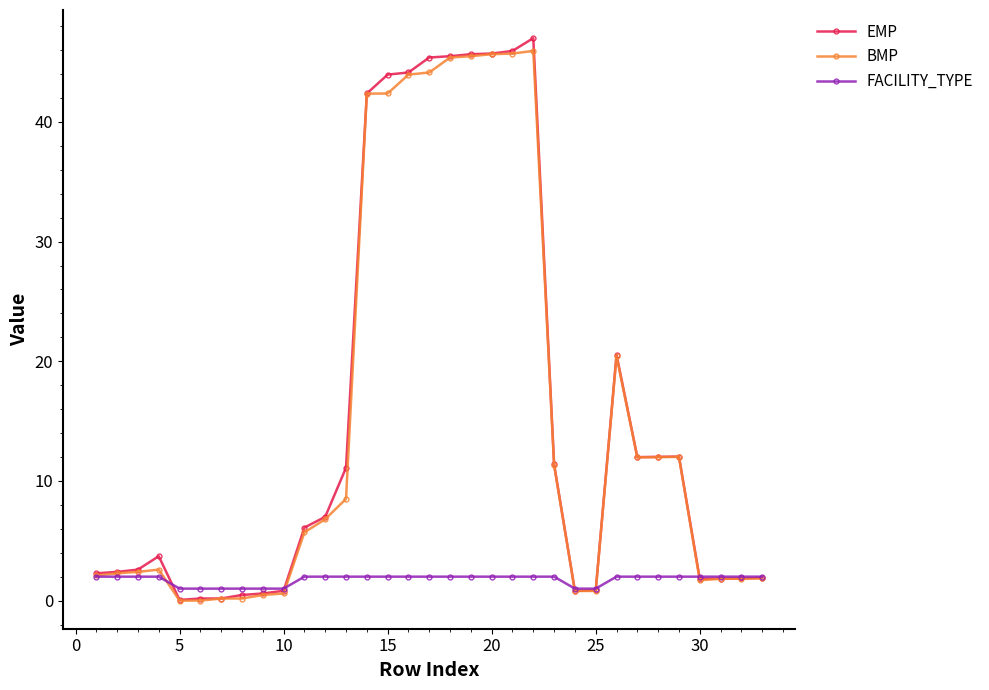

At how many categories does at least one series exceed 31?

9